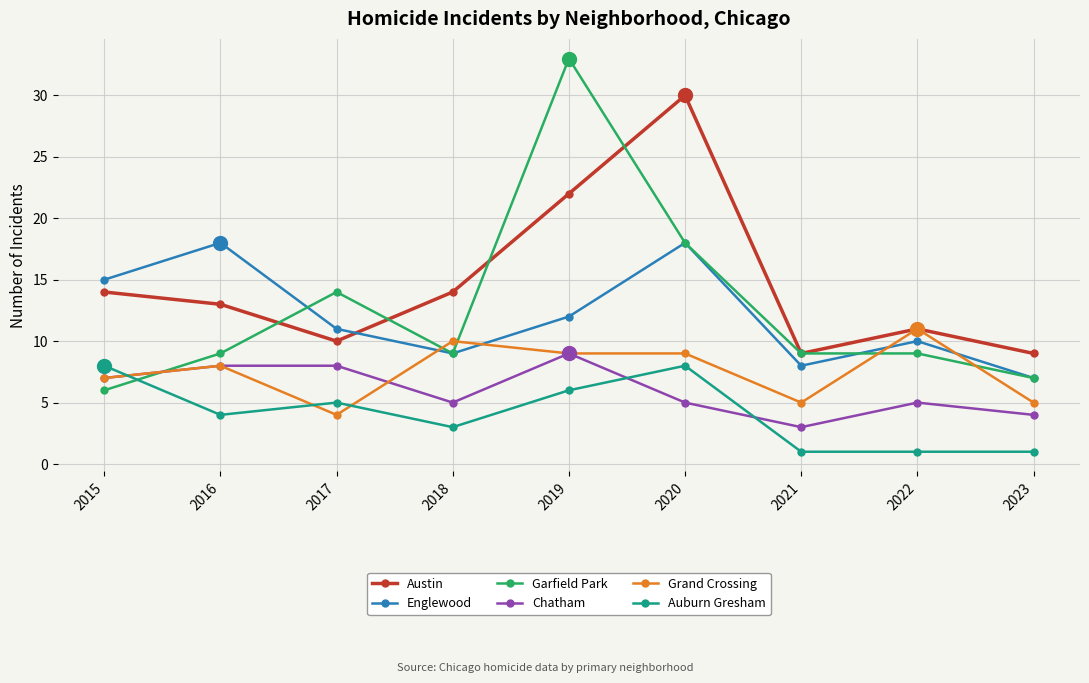

Which series ends up on top after the final intersection of Grand Crossing and Auburn Gresham?

Grand Crossing